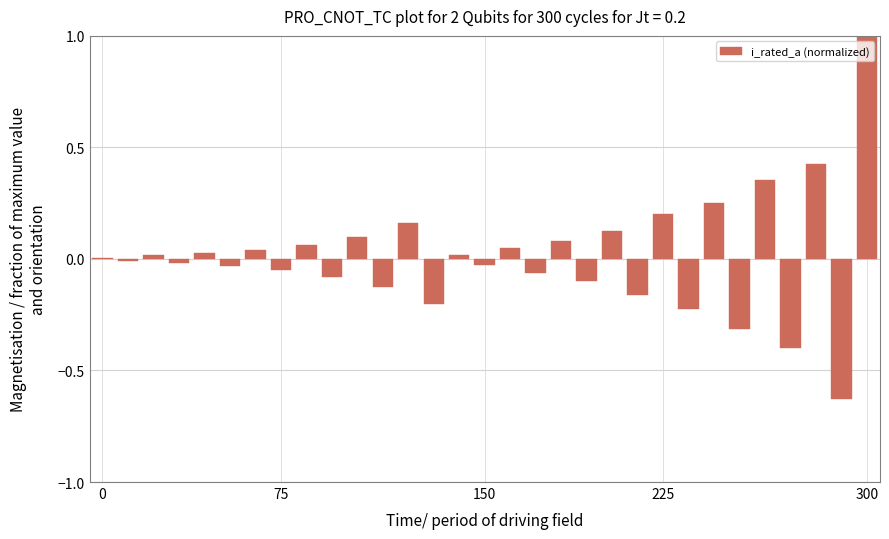

What is the difference between the second highest and minimum values?

1.1